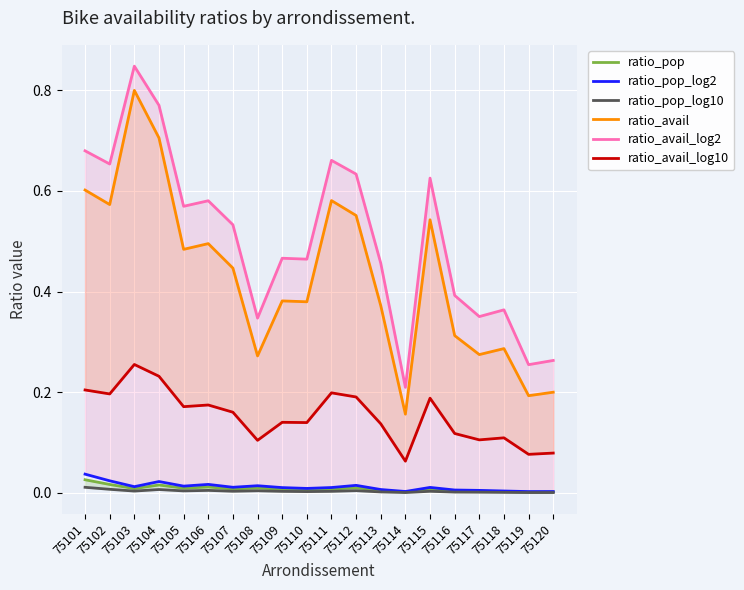

Reading left to right, what are all the values shown in this chart?

ratio_pop: 75101=0.0	75102=0.0	75103=0.0	75104=0.0	75105=0.0	75106=0.0	75107=0.0	75108=0.0	75109=0.0	75110=0.0	75111=0.0	75112=0.0	75113=0.0	75114=0.0	75115=0.0	75116=0.0	75117=0.0	75118=0.0	75119=0.0	75120=0.0
ratio_pop_log2: 75101=0.0	75102=0.0	75103=0.0	75104=0.0	75105=0.0	75106=0.0	75107=0.0	75108=0.0	75109=0.0	75110=0.0	75111=0.0	75112=0.0	75113=0.0	75114=0.0	75115=0.0	75116=0.0	75117=0.0	75118=0.0	75119=0.0	75120=0.0
ratio_pop_log10: 75101=0.0	75102=0.0	75103=0.0	75104=0.0	75105=0.0	75106=0.0	75107=0.0	75108=0.0	75109=0.0	75110=0.0	75111=0.0	75112=0.0	75113=0.0	75114=0.0	75115=0.0	75116=0.0	75117=0.0	75118=0.0	75119=0.0	75120=0.0
ratio_avail: 75101=0.6	75102=0.6	75103=0.8	75104=0.7	75105=0.5	75106=0.5	75107=0.4	75108=0.3	75109=0.4	75110=0.4	75111=0.6	75112=0.6	75113=0.4	75114=0.2	75115=0.5	75116=0.3	75117=0.3	75118=0.3	75119=0.2	75120=0.2
ratio_avail_log2: 75101=0.7	75102=0.7	75103=0.8	75104=0.8	75105=0.6	75106=0.6	75107=0.5	75108=0.3	75109=0.5	75110=0.5	75111=0.7	75112=0.6	75113=0.5	75114=0.2	75115=0.6	75116=0.4	75117=0.4	75118=0.4	75119=0.3	75120=0.3
ratio_avail_log10: 75101=0.2	75102=0.2	75103=0.3	75104=0.2	75105=0.2	75106=0.2	75107=0.2	75108=0.1	75109=0.1	75110=0.1	75111=0.2	75112=0.2	75113=0.1	75114=0.1	75115=0.2	75116=0.1	75117=0.1	75118=0.1	75119=0.1	75120=0.1